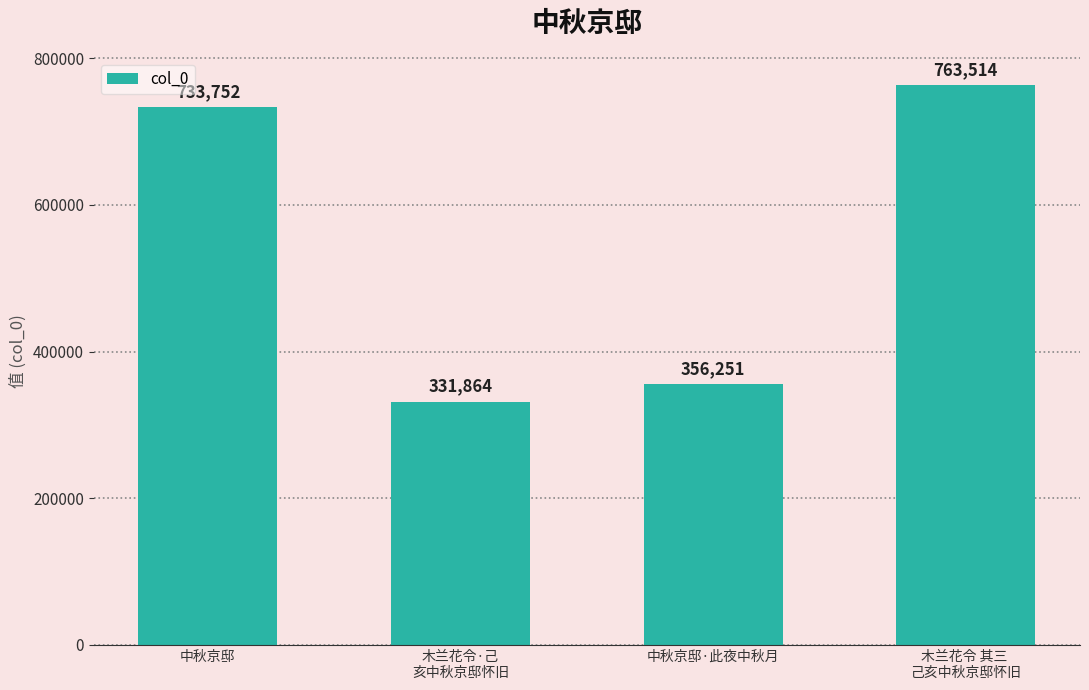

Which label corresponds to the largest value in the chart?

木兰花令 其三 
己亥中秋京邸怀旧